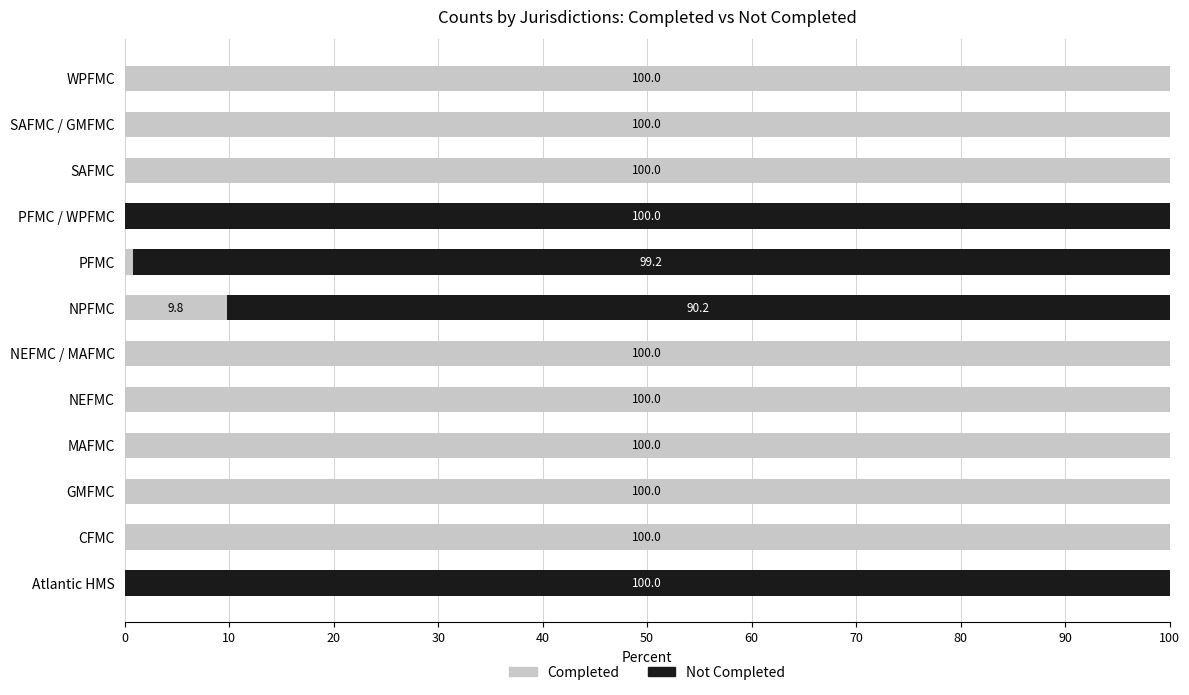

The Completed series shows 100.0 at SAFMC. True or false?

True